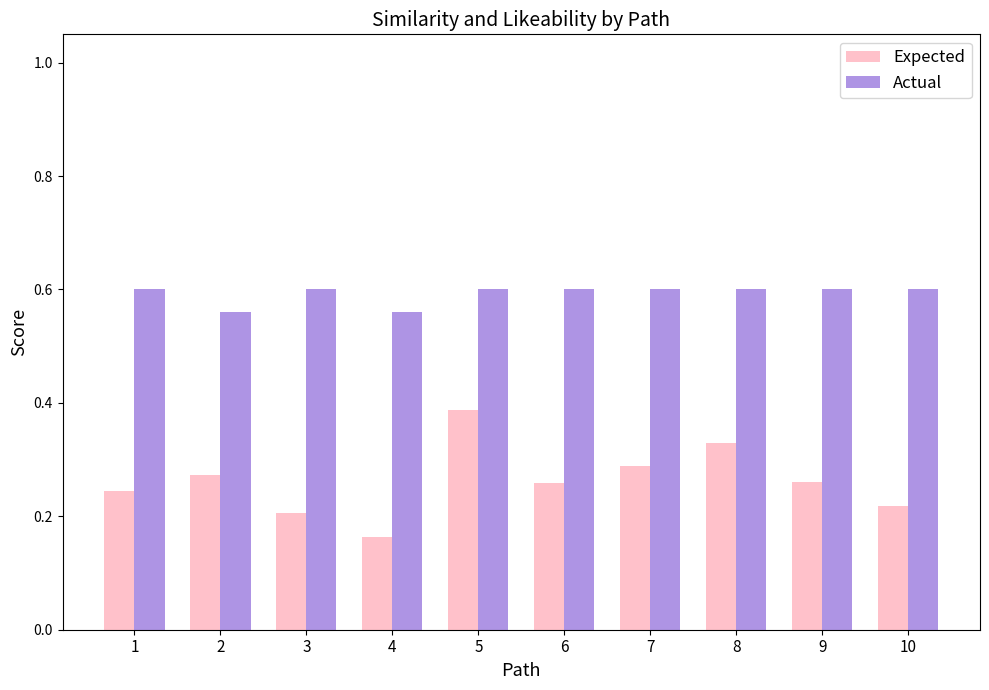

How many Expected values are between 0 and 1?

10